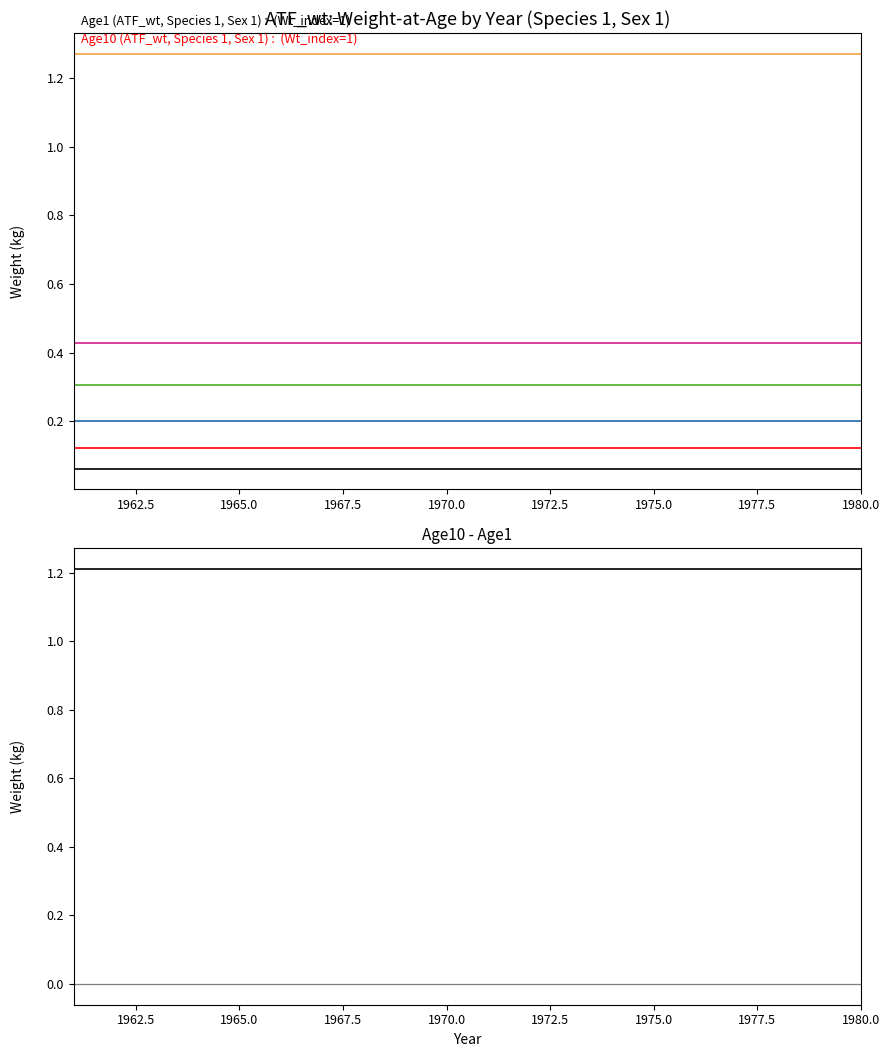

What is the sum of all Age3 values?

4.0